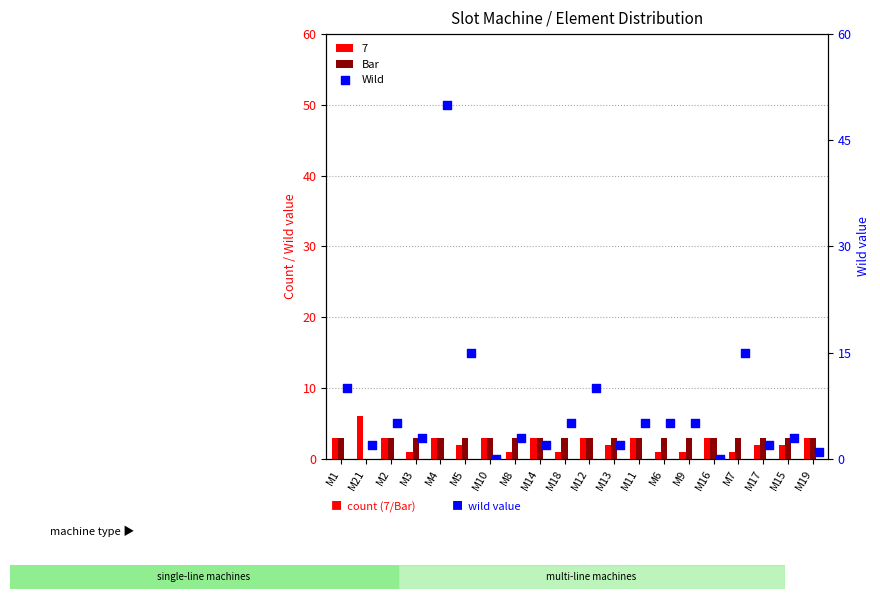

Which series has the largest total across all categories?

Wild